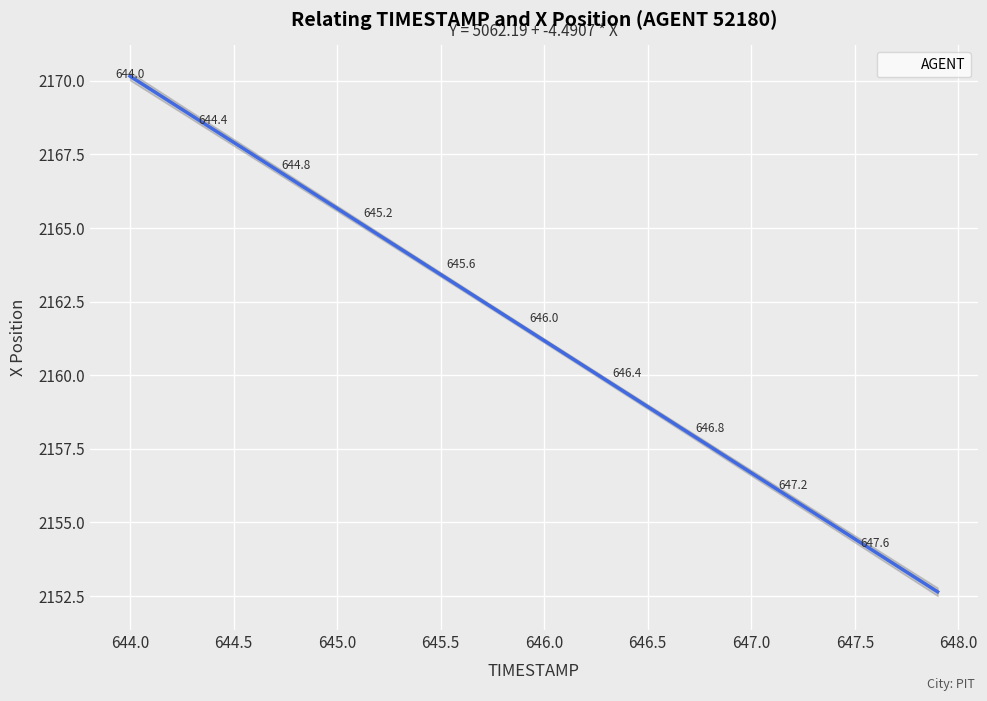

What is the range of Y values (max minus min)?

17.4